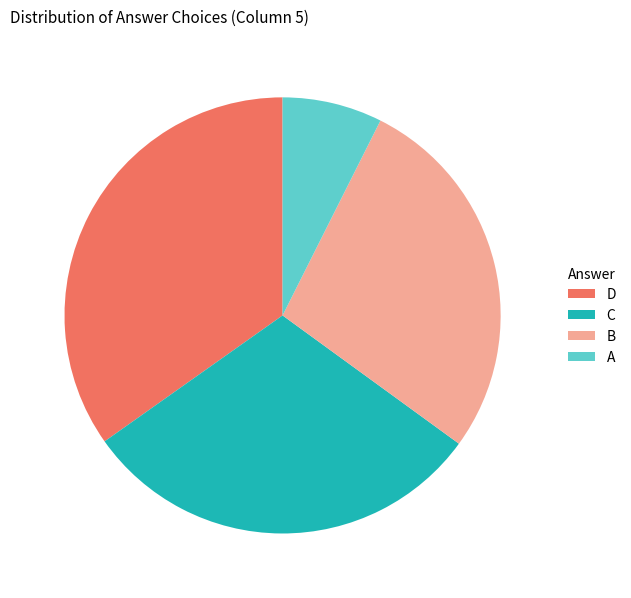

Does C account for over 50% of the chart?

No